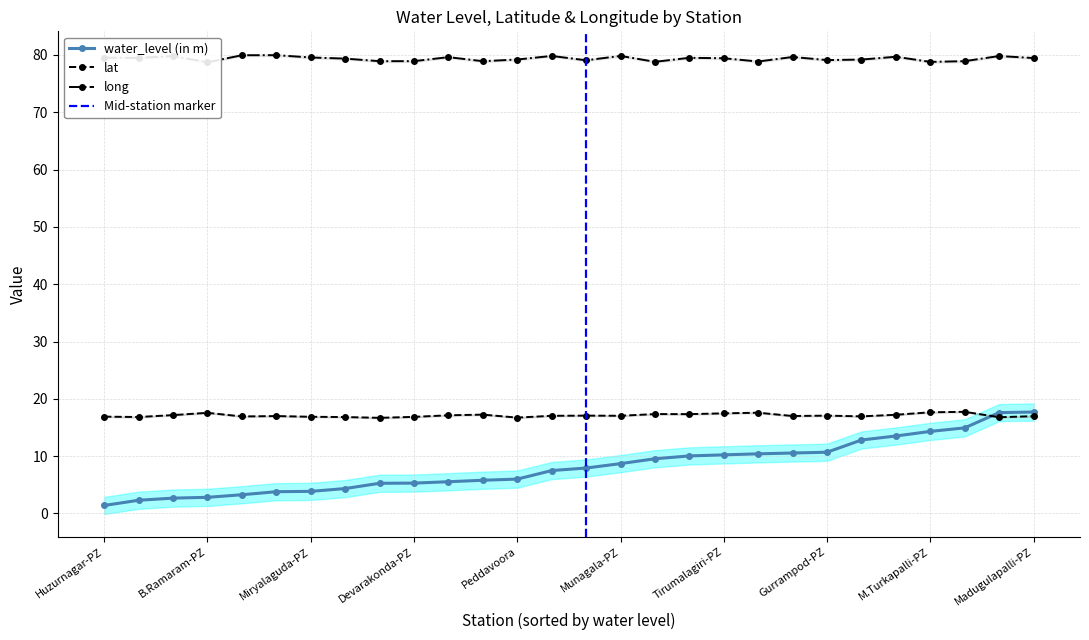

True or false: water_level (in m) and long cross at least once.

False